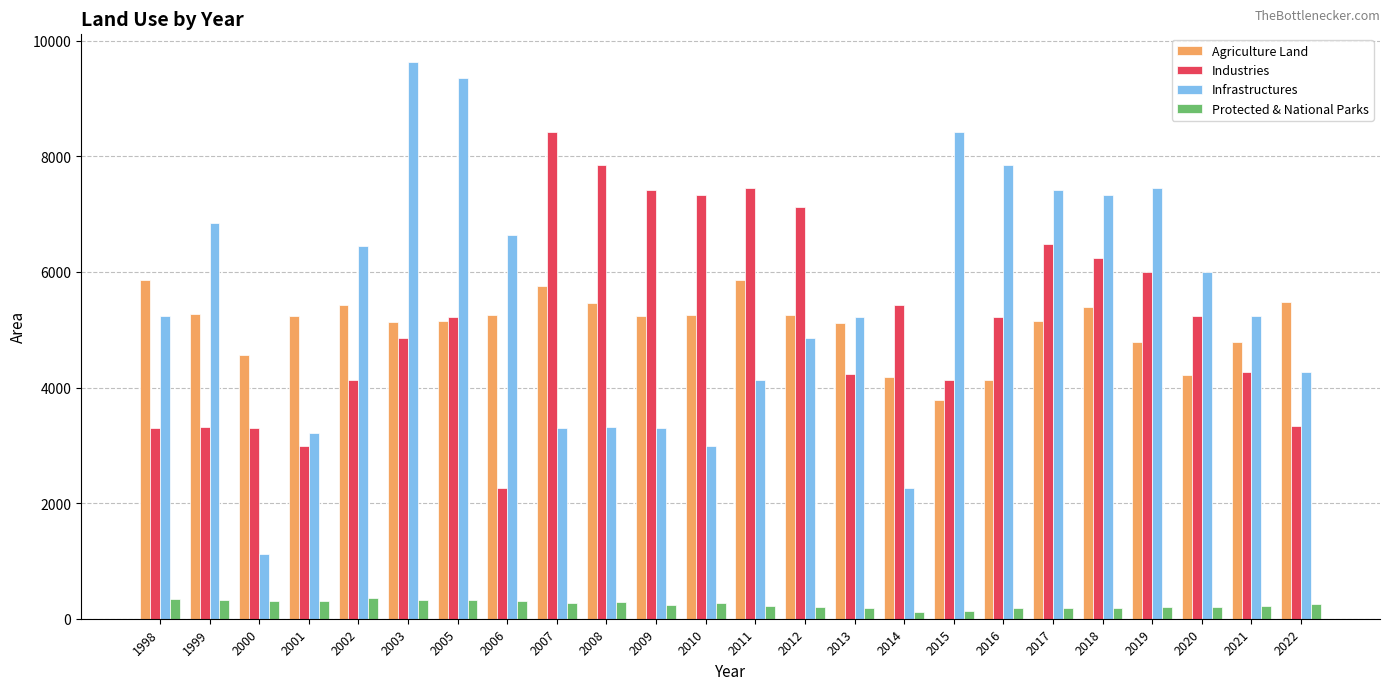

Which category has the highest value in the Infrastructures series?

2003